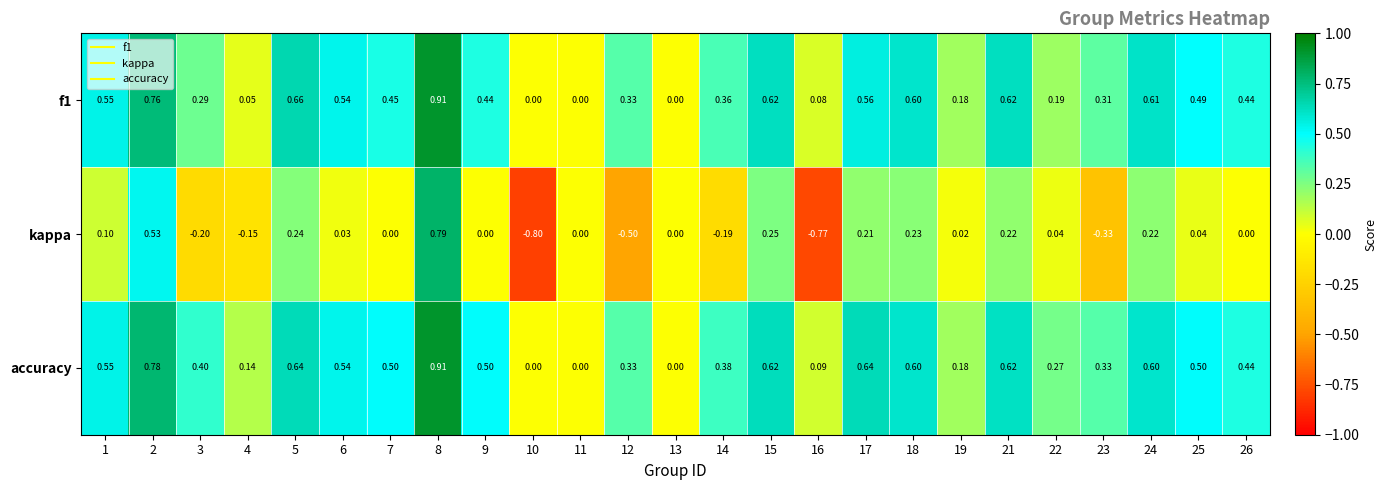

At which category is the sum across all series the highest?

8